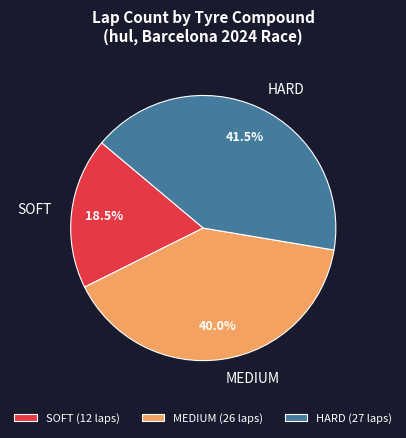

What is the smallest slice in the pie chart?

SOFT